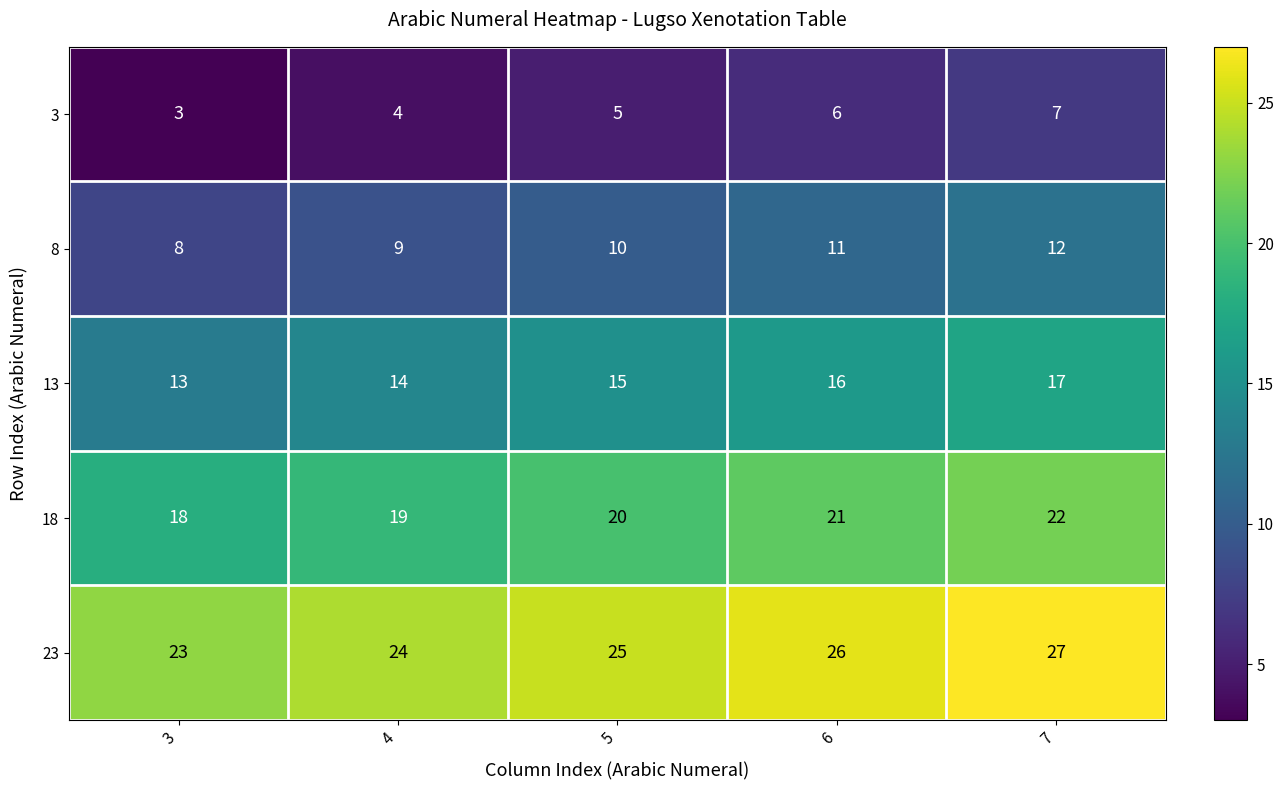

Is it true that 18 equals 4 at 7?

False